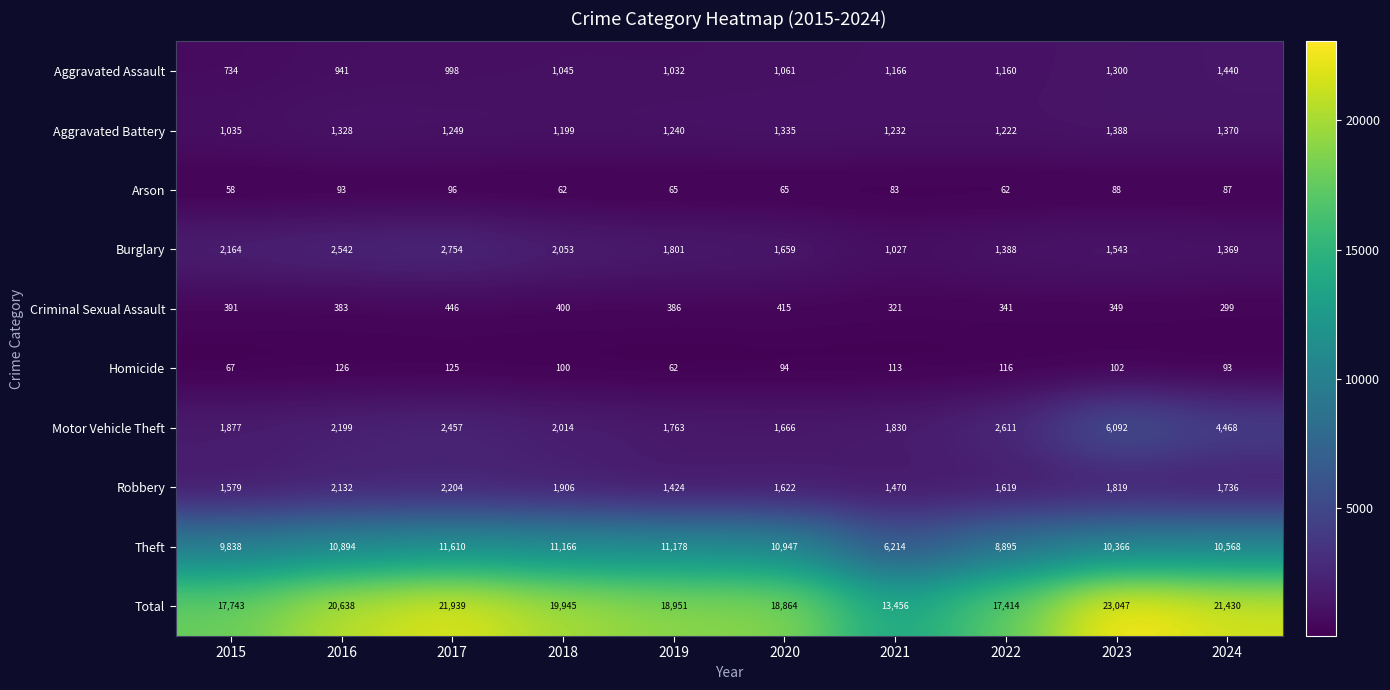

Where does the Homicide series first go above 102?

2016